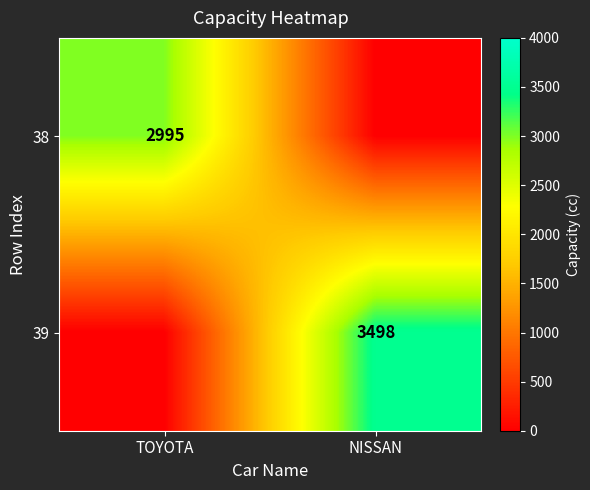

At how many categories does at least one series exceed 1830?

2